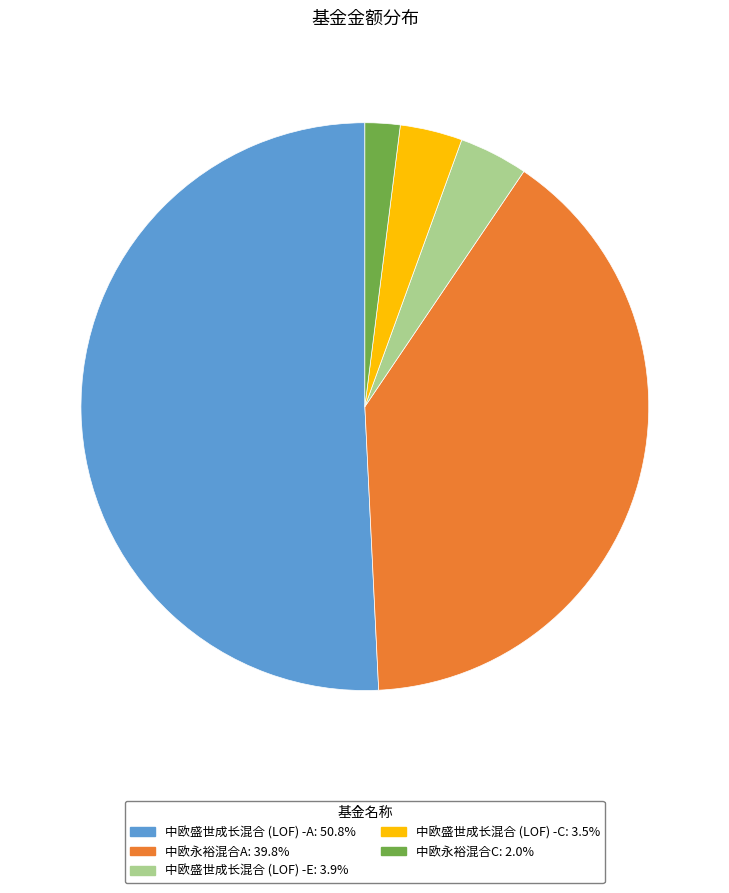

Is the sum of 中欧盛世成长混合 (LOF) -A: 50.8% and 中欧盛世成长混合 (LOF) -C: 3.5% greater than half?

Yes